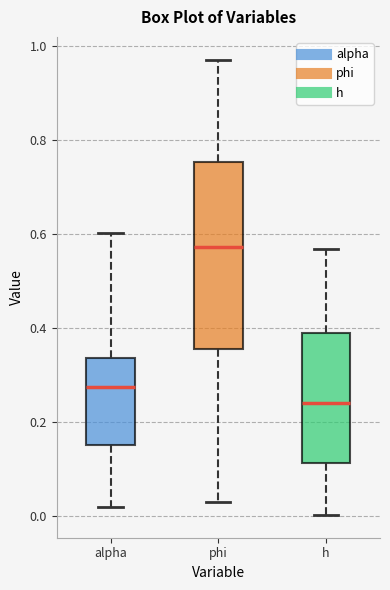

Reading left to right, read every box against the y-axis: the position of its median line, the range the box covers, and the ends of its whiskers. The values are not printed on the chart, so give them approximately, as read against the axis.

alpha: median 0.28, box 0.16 to 0.34, whiskers 0.02 to 0.60
phi: median 0.58, box 0.36 to 0.76, whiskers 0.02 to 0.98
h: median 0.24, box 0.12 to 0.38, whiskers 0.00 to 0.56